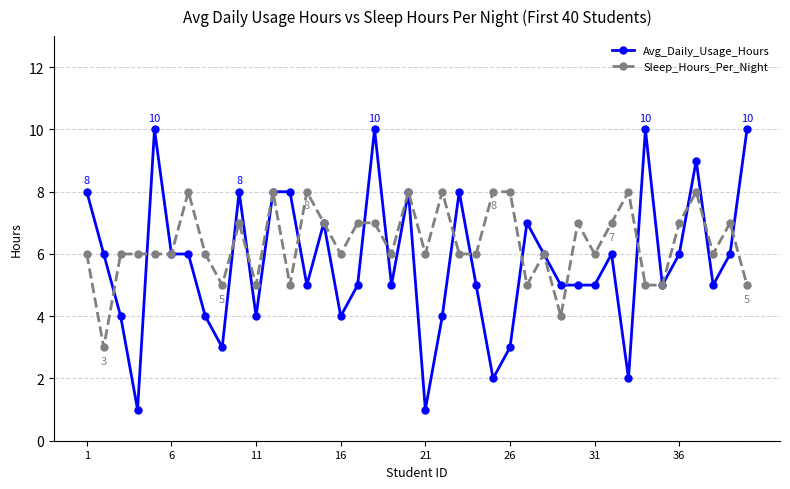

Rank the series by their average value, from lowest to highest.

Avg_Daily_Usage_Hours, Sleep_Hours_Per_Night